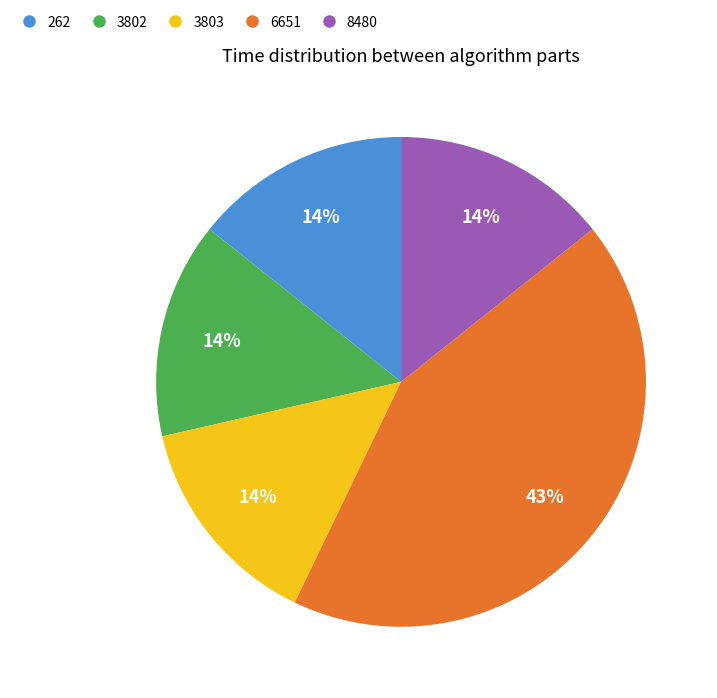

Count the number of slices in the pie.

5